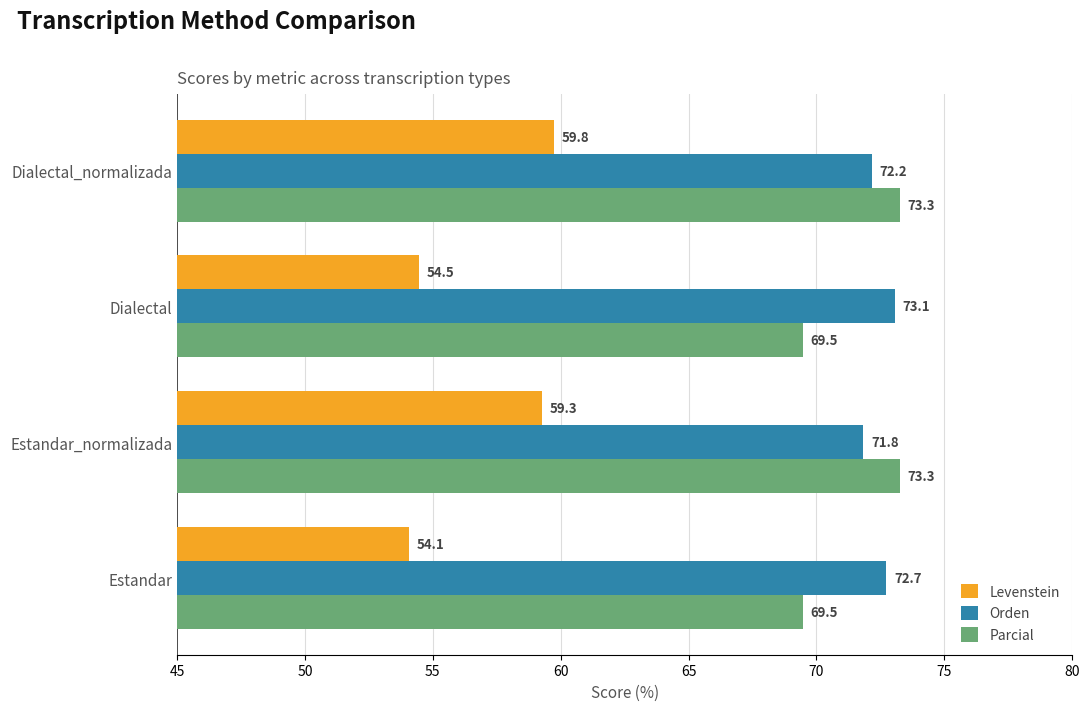

What is the maximum value for Levenstein?

59.8